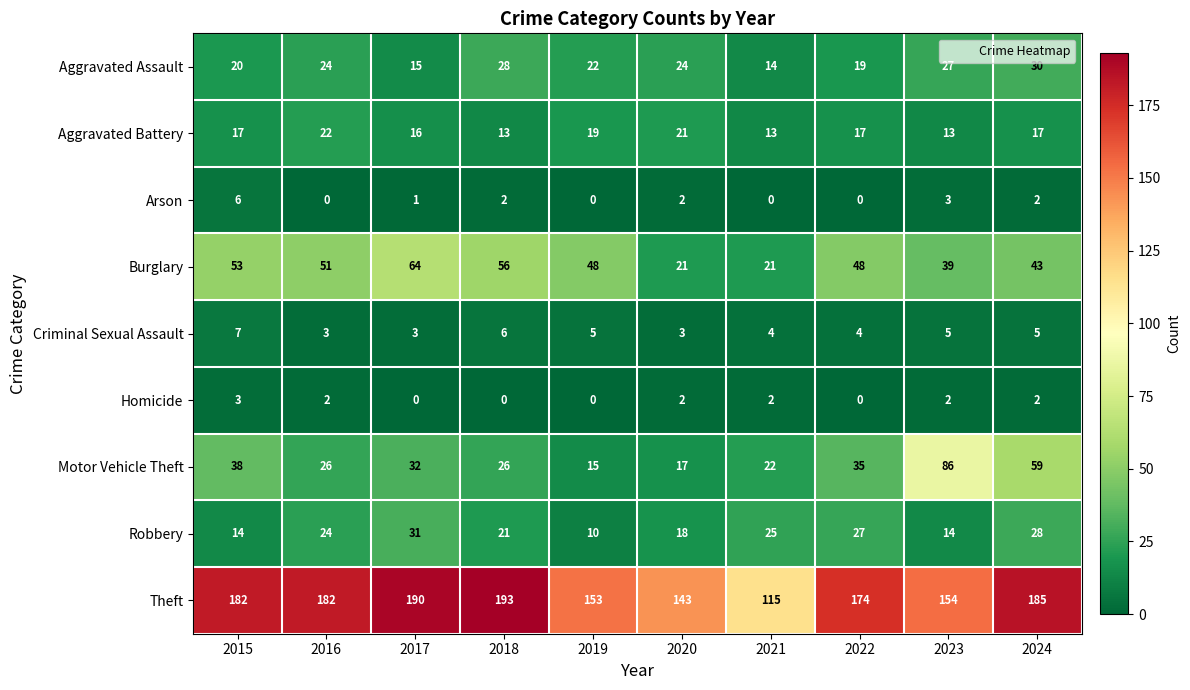

Which series has the largest range (max minus min)?

Theft